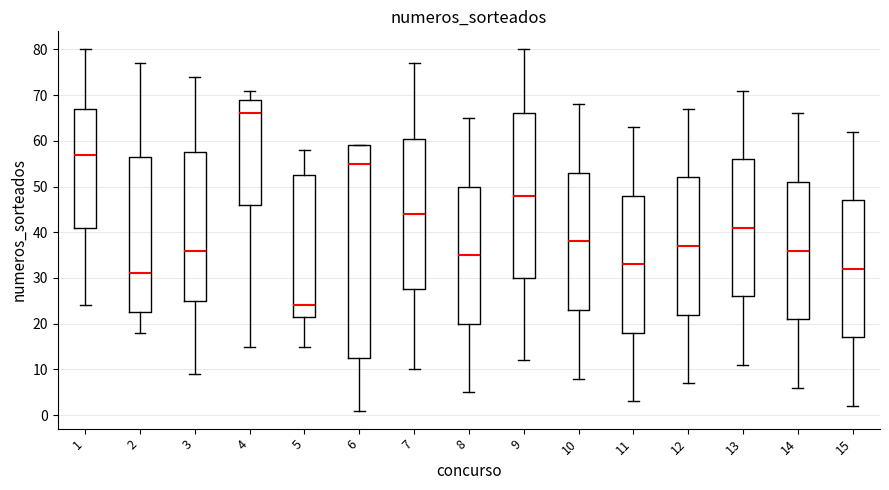

Which box's median line is the highest?

4